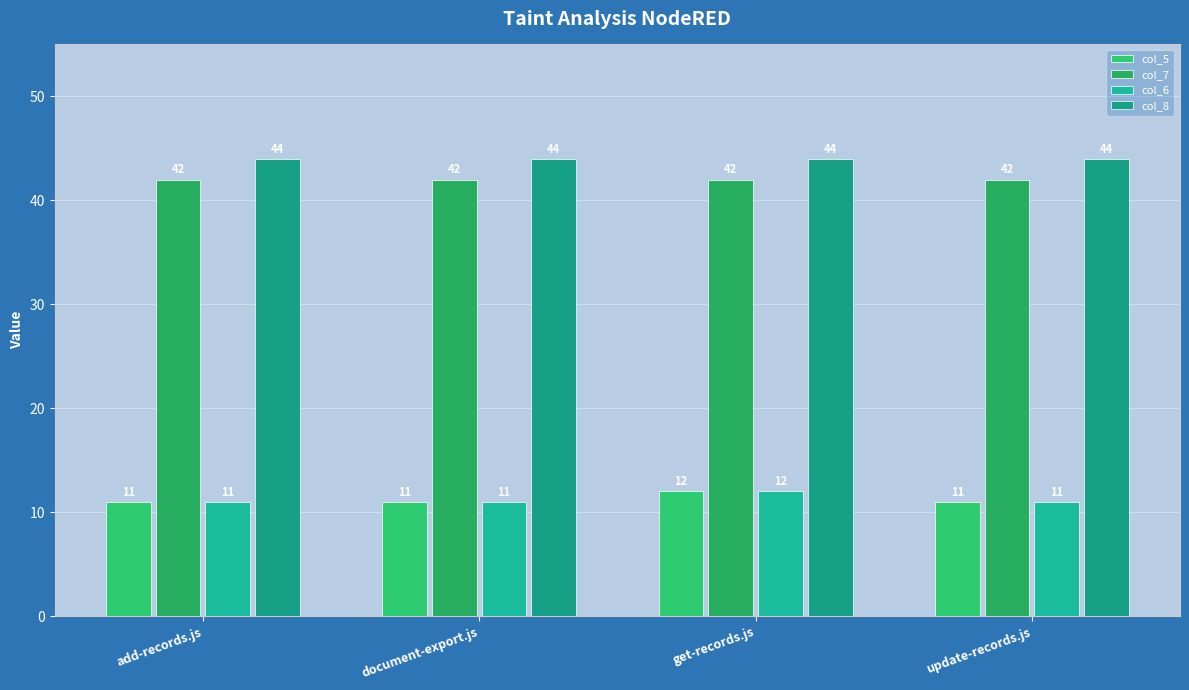

How many data points in col_6 are above 11?

1